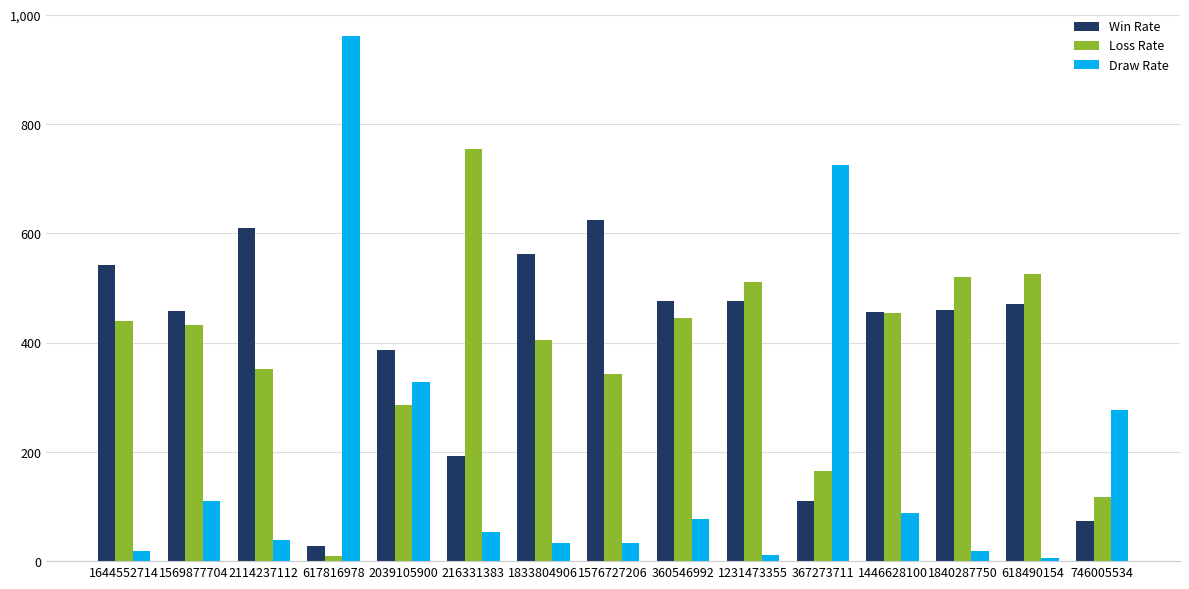

What is the value of the Draw Rate bar at the 10th from the left?

12